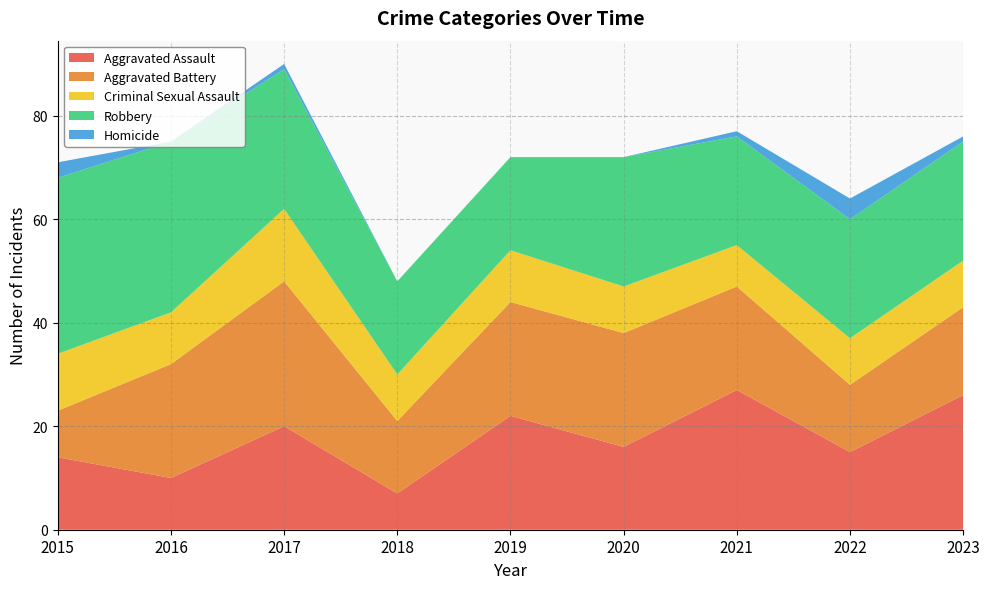

Reading right to left, what are all the values shown in this chart?

Aggravated Assault: 26	15	27	16	22	7	20	10	14
Aggravated Battery: 17	13	20	22	22	14	28	22	9
Criminal Sexual Assault: 9	9	8	9	10	9	14	10	11
Robbery: 23	23	21	25	18	18	27	33	34
Homicide: 1	4	1	0	0	0	1	0	3